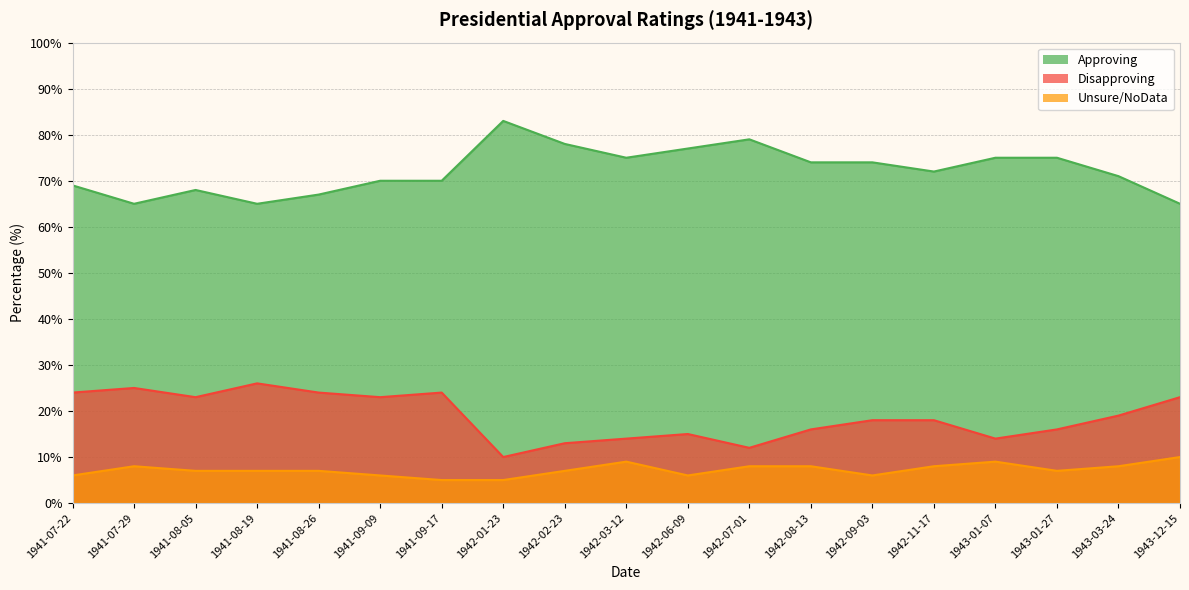

What is the difference between the maximum and minimum values in the Approving series?

18